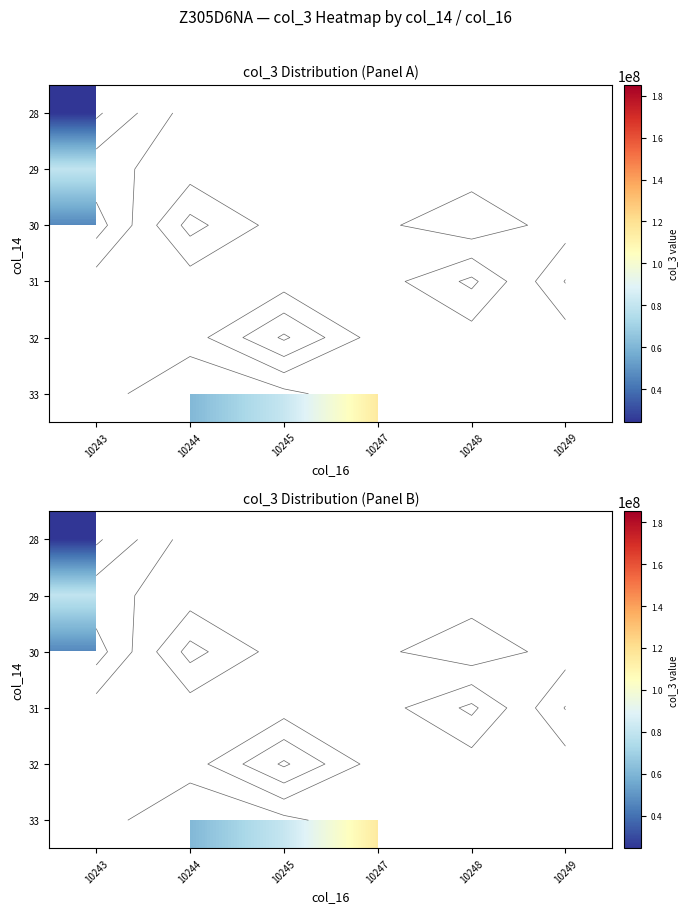

How many series are shown in this chart?

6